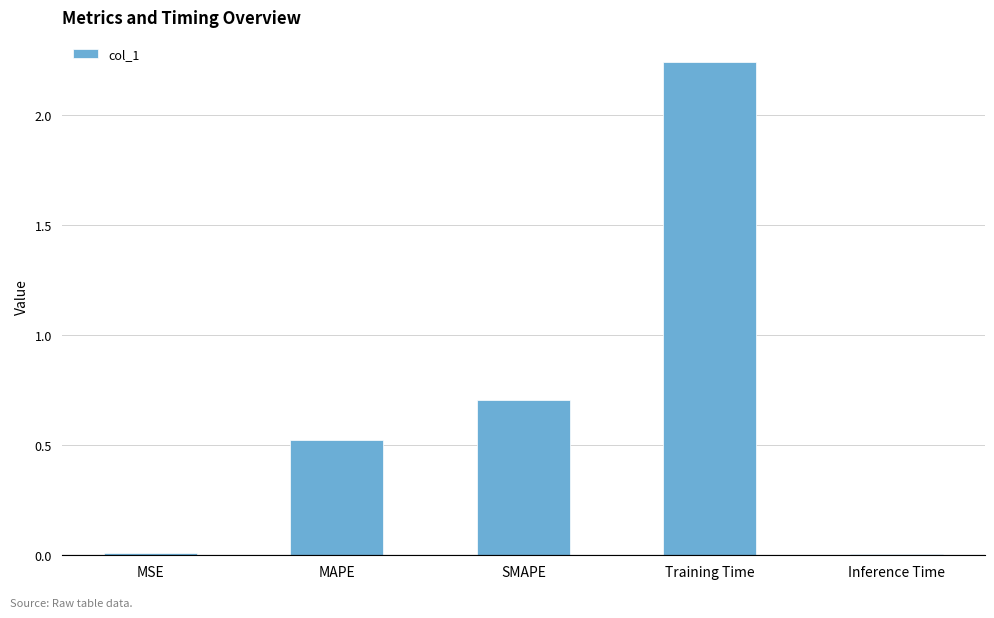

The chart shows a value of 0.3 at MAPE. True or false?

False